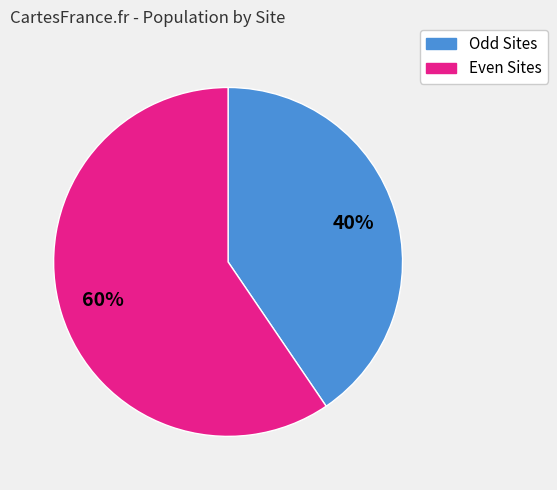

How many segments does this pie chart have?

2